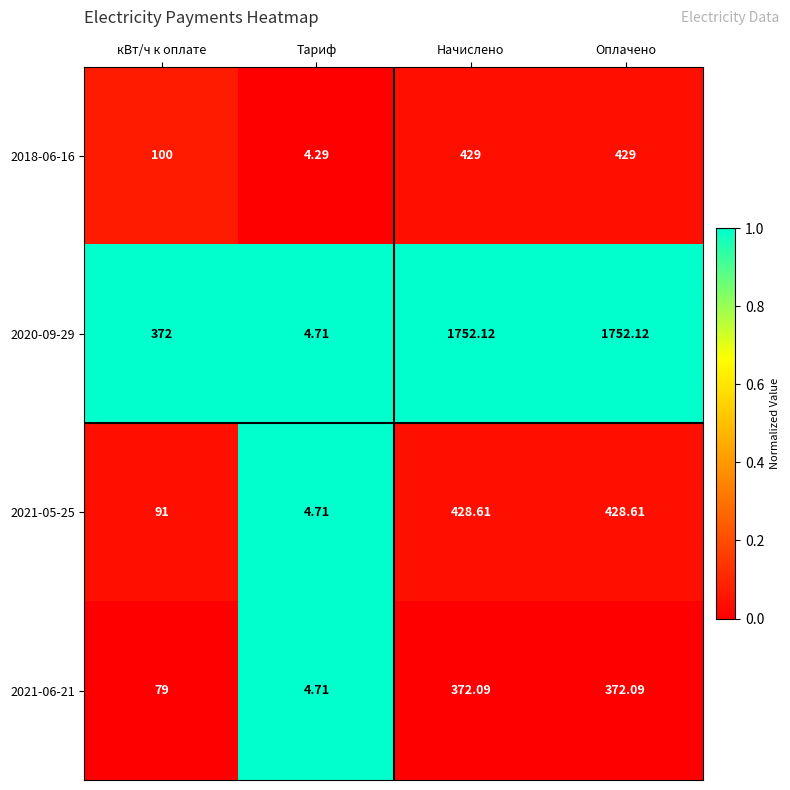

What is the total value across all series at Начислено?

2981.8